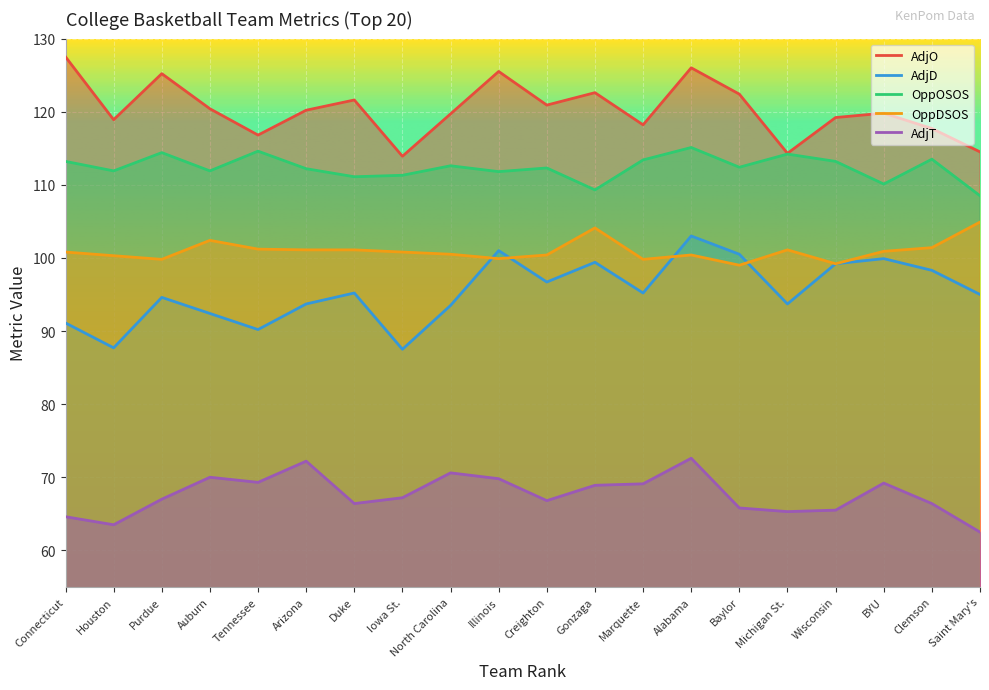

What is the difference between the second highest and second lowest values in the OppOSOS series?

5.3